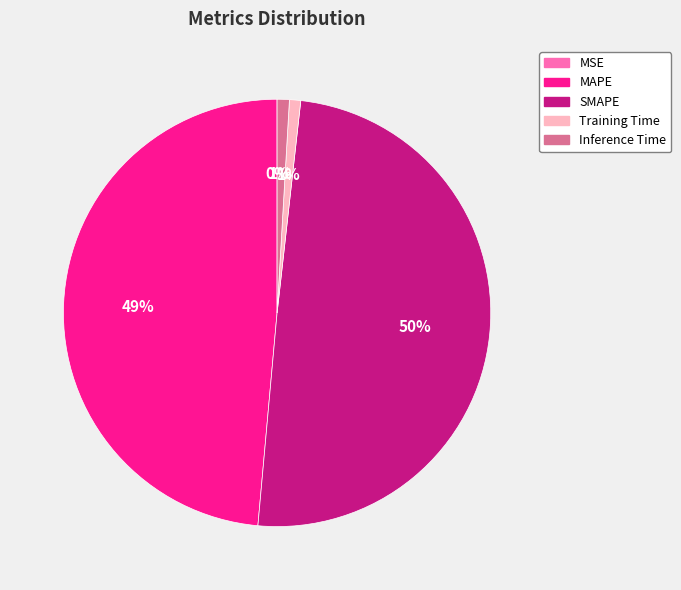

True or false: SMAPE accounts for 55% of the total.

False